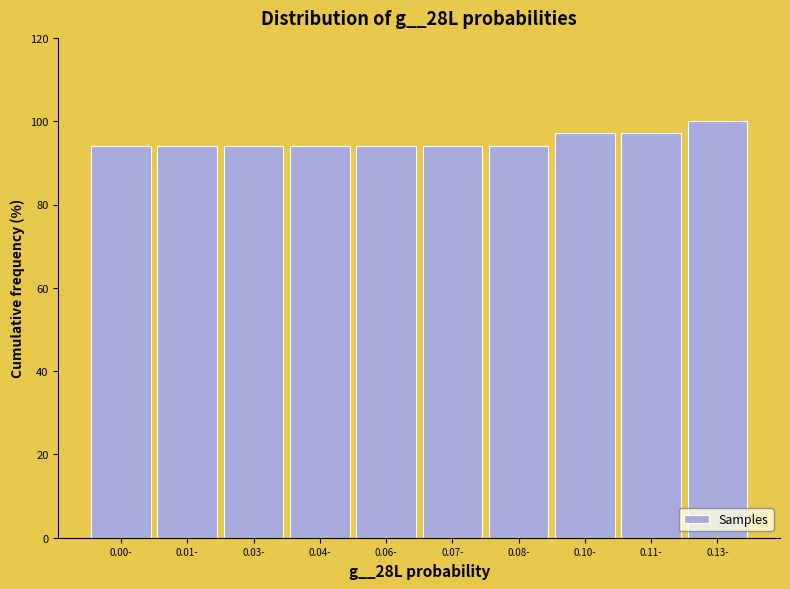

Reading right to left, extract all data points from this chart.

0.13-=100.0	0.11-=97.1	0.10-=97.1	0.08-=94.1	0.07-=94.1	0.06-=94.1	0.04-=94.1	0.03-=94.1	0.01-=94.1	0.00-=94.1